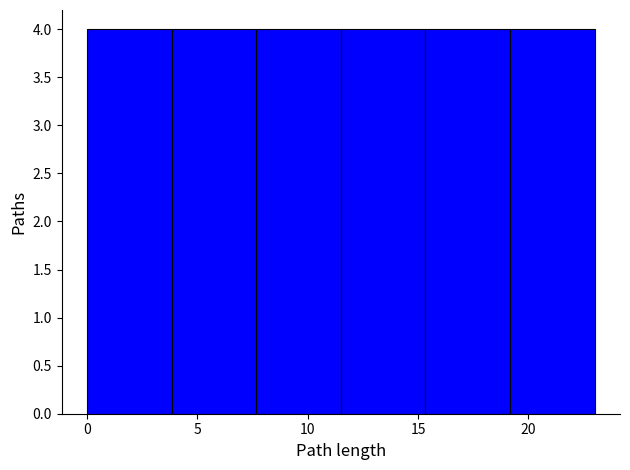

Reading left to right, transcribe this chart: for each bar, give the range it covers on the x-axis and its height. Neither the bar edges nor the heights are printed on the chart, so give them approximately, as read against the axes.

0.0 to 4.0: 4
4.0 to 7.5: 4
7.5 to 11.5: 4
11.5 to 15.5: 4
15.5 to 19.0: 4
19.0 to 23.0: 4